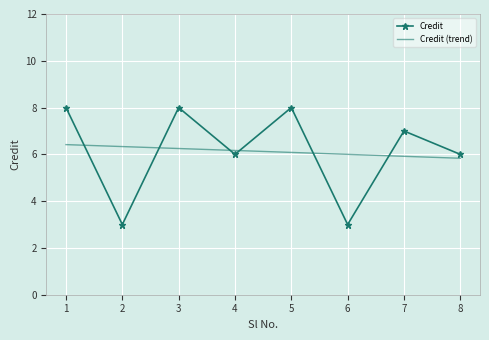

What is the average value of the Credit (trend) series?

6.1